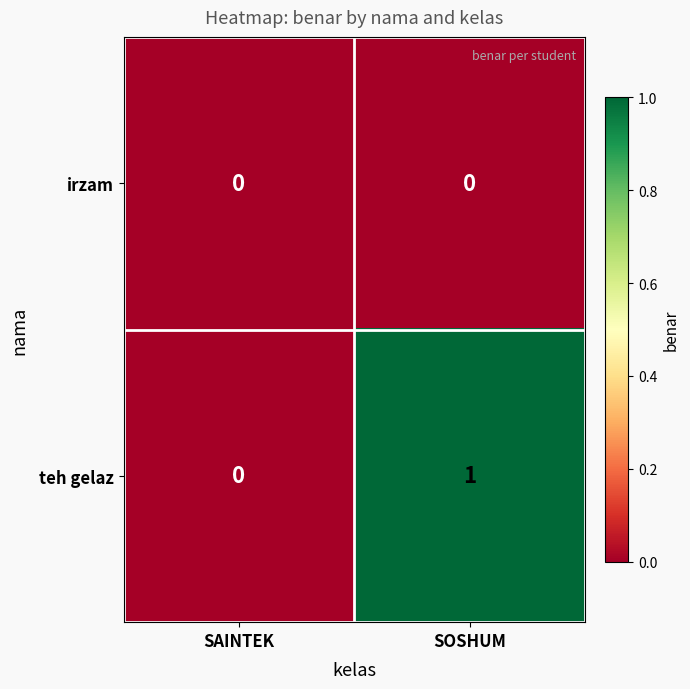

Which series has the widest spread of values?

teh gelaz